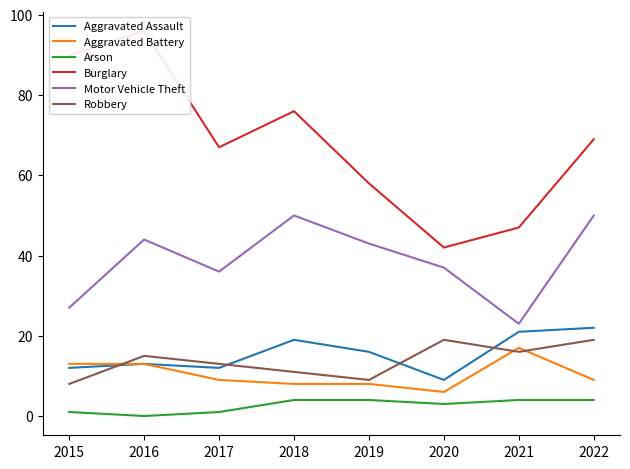

Between 2016 and 2018, which series saw the biggest shift?

Burglary